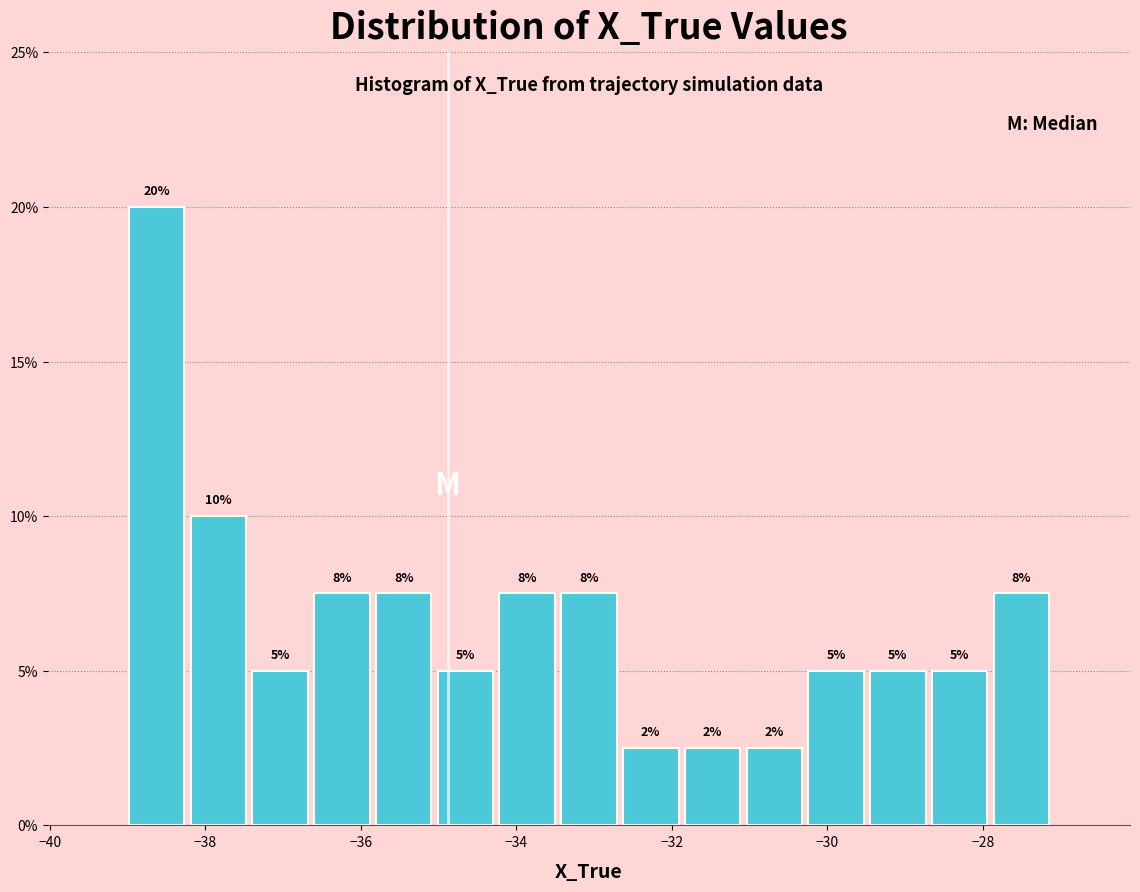

Around what value on the x-axis is the tallest bar? Give the approximate position of its centre, as read against the axis.

-38.6